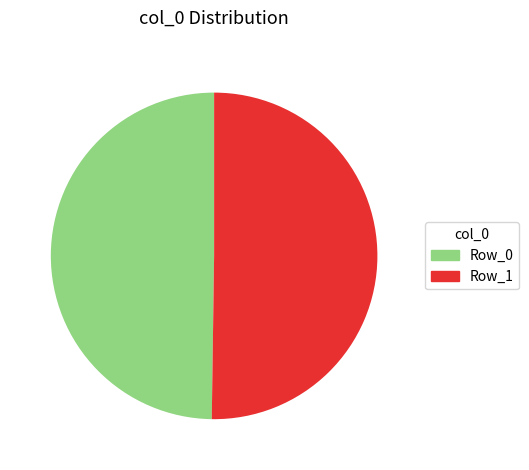

True or false: Row_0 accounts for 50% of the total.

True